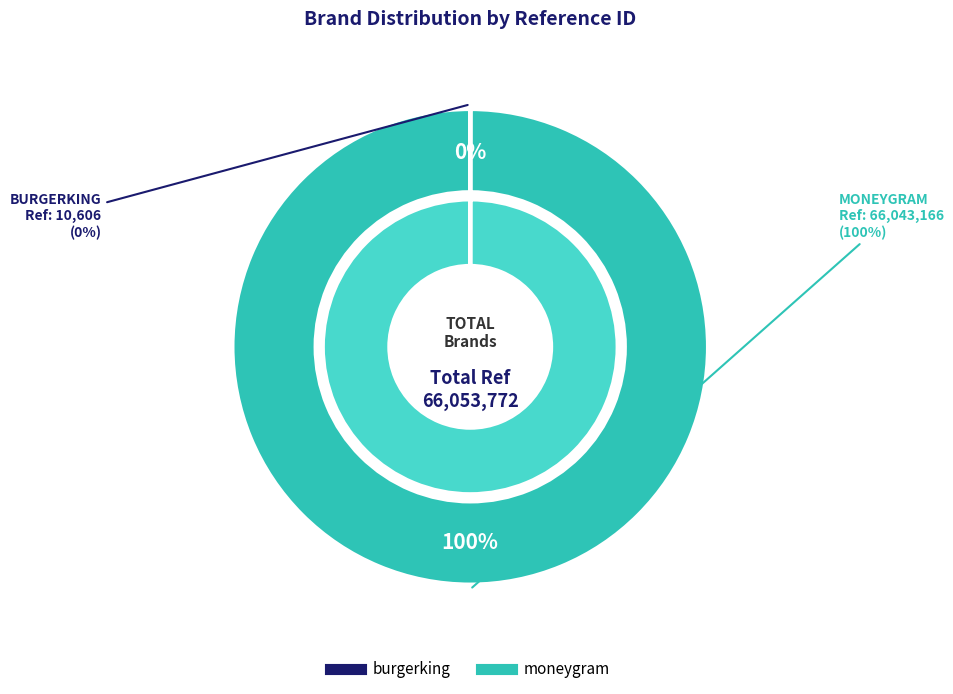

What is the change in value from burgerking to moneygram?

+66032560